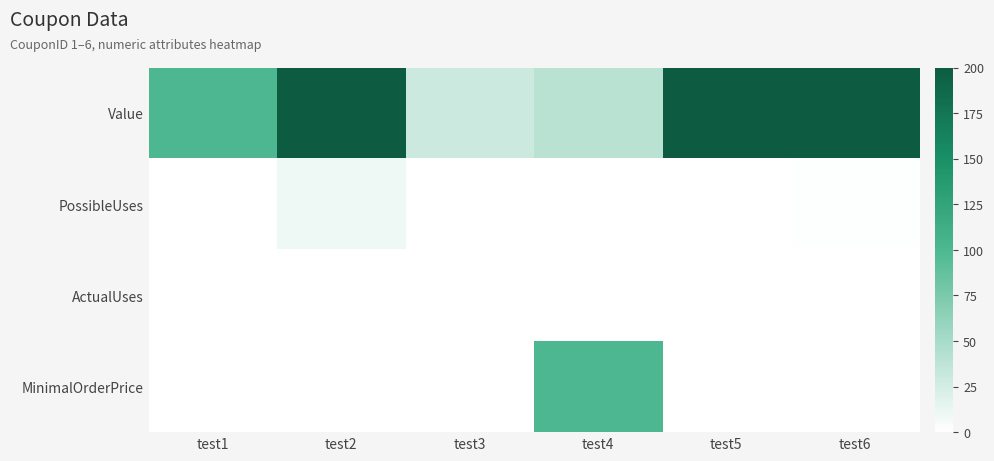

Which series has the largest total across all categories?

Value